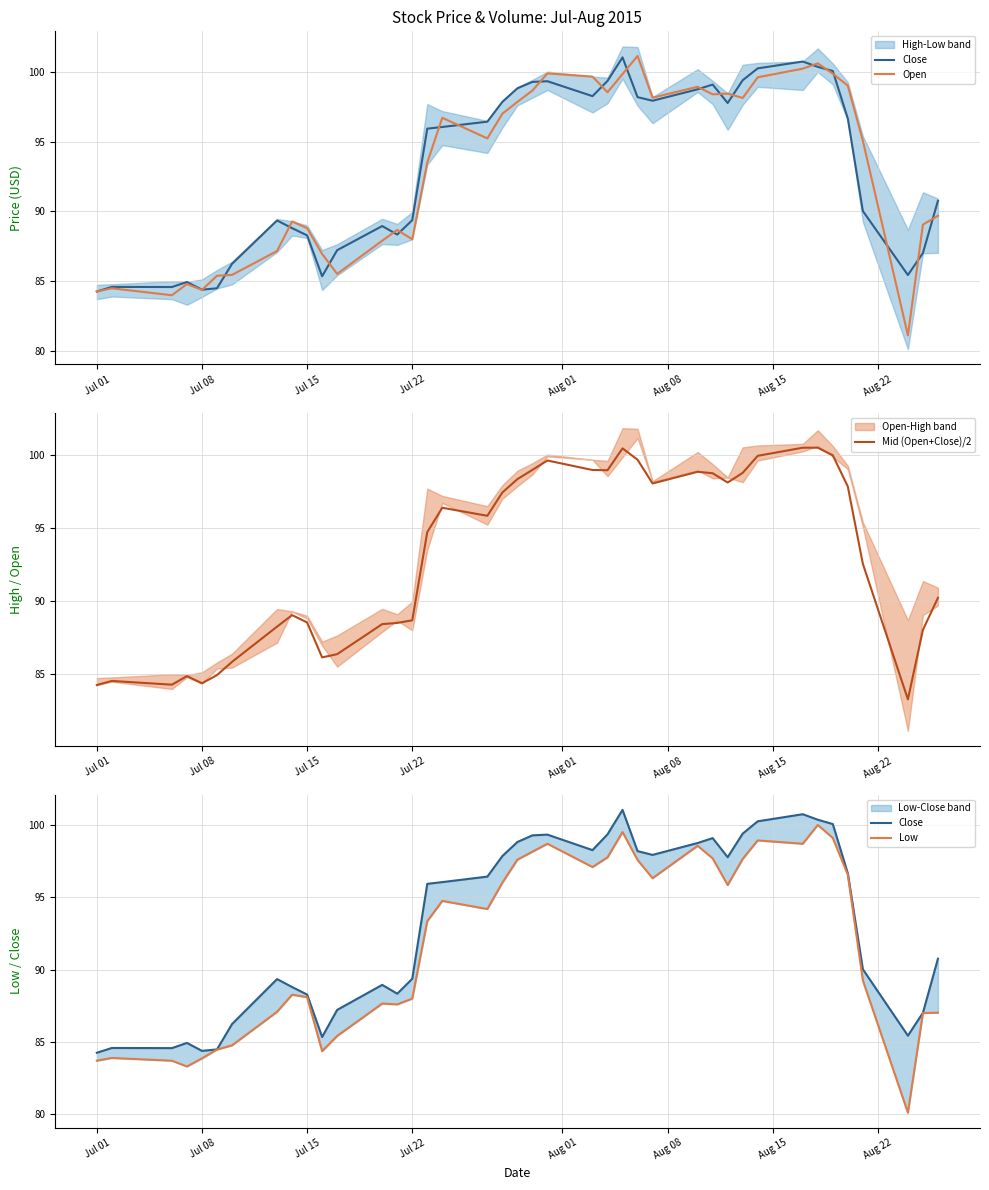

True or false: Open and Mid (Open+Close)/2 cross at least once.

True